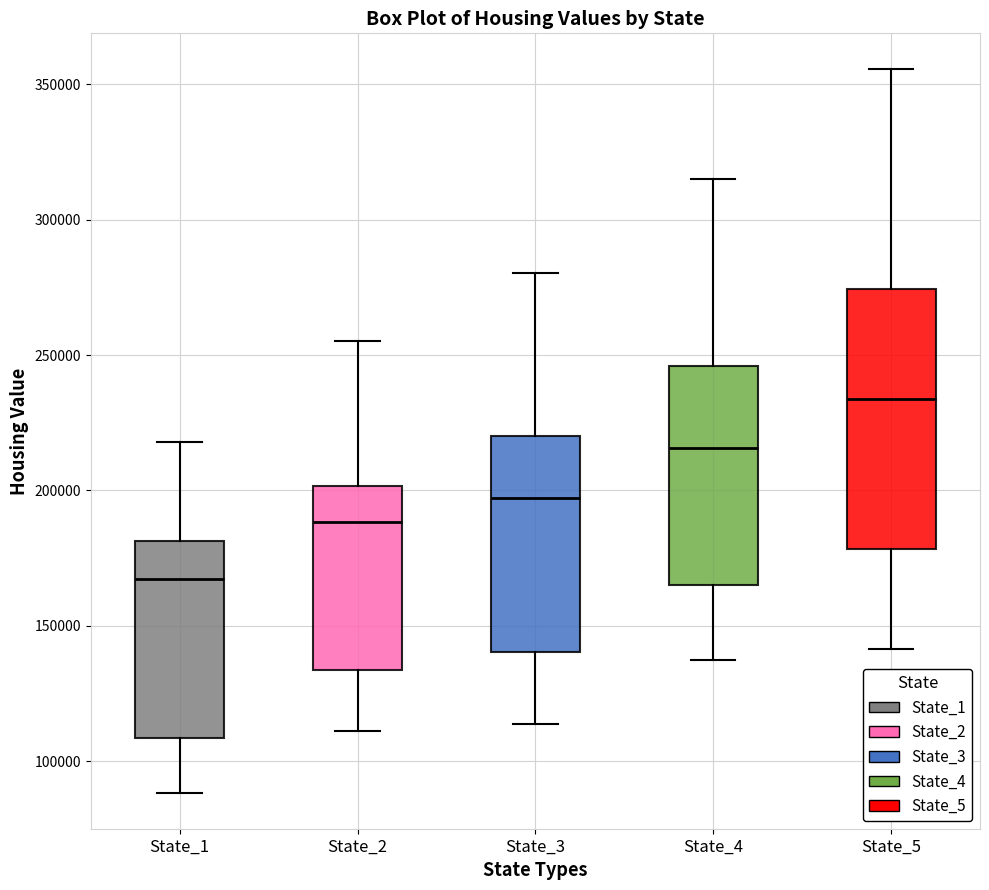

Where is the upper edge of the box for State_3 on the y-axis? The values are not printed on the chart, so give them approximately, as read against the axis.

220000